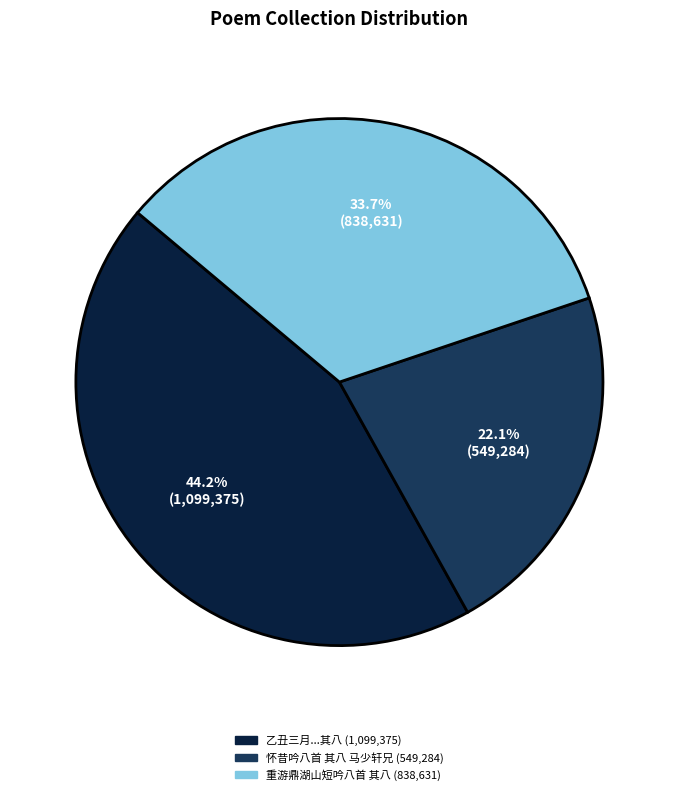

How much of the chart is everything except 乙丑三月...其八 (1,099,375)?

55.8%